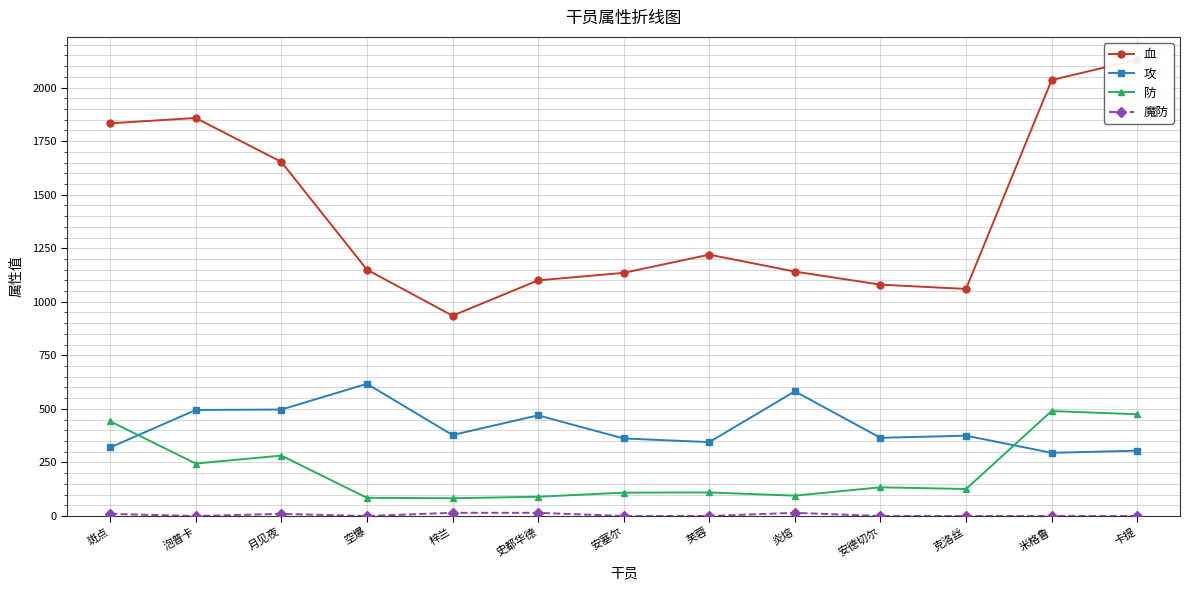

Reading right to left, list all the values displayed in this chart.

血: 2130	2035	1060	1080	1141	1220	1135	1100	935	1150	1653	1858	1833
攻: 305	295	375	365	582	345	362	470	378	617	497	495	320
防: 475	490	126	134	95	110	109	90	83	85	282	245	442
魔防: 0	0	0	0	15	0	0	15	15	0	10	0	10